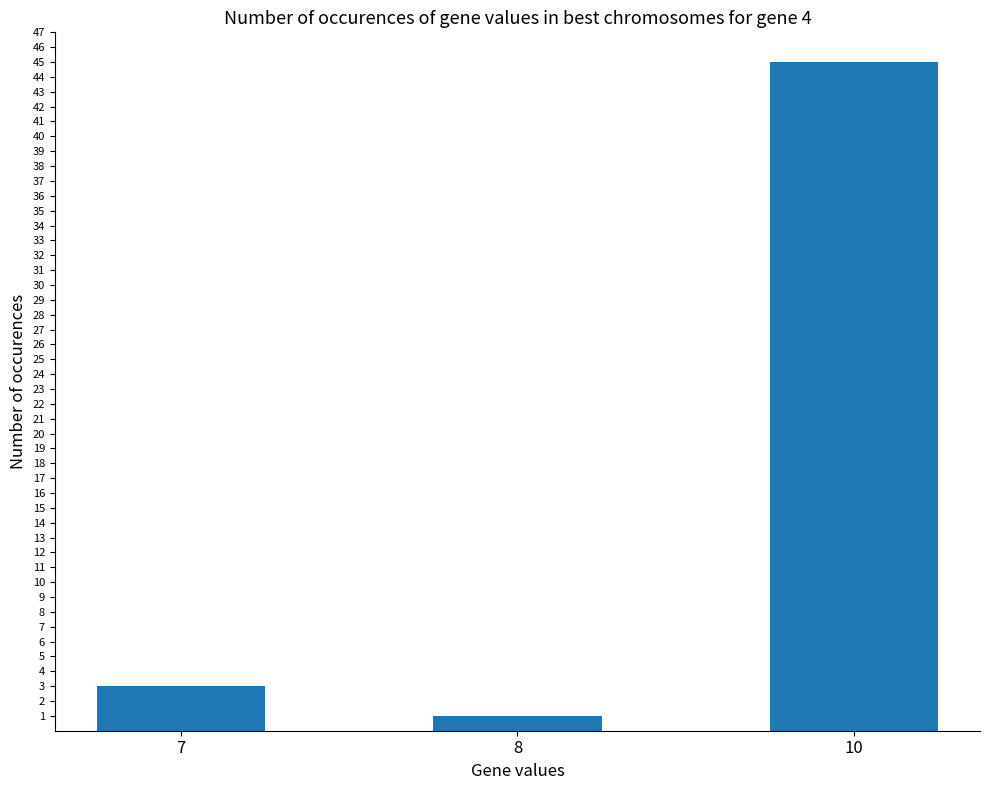

True or false: the data shows 3 at 7.

True